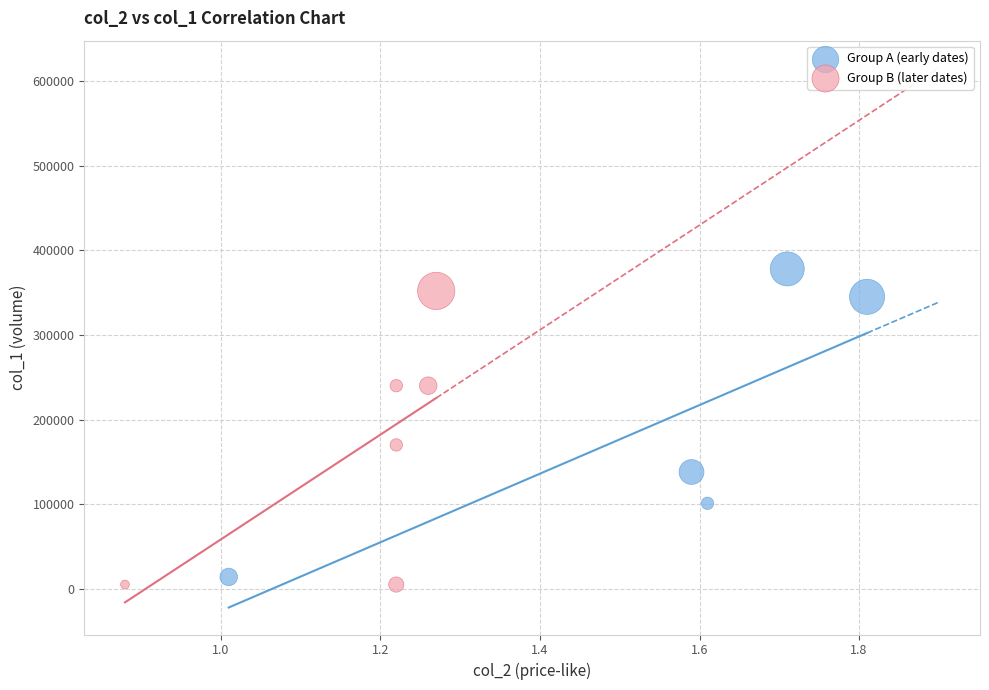

Which series reaches the maximum Y coordinate?

Group A (early dates)